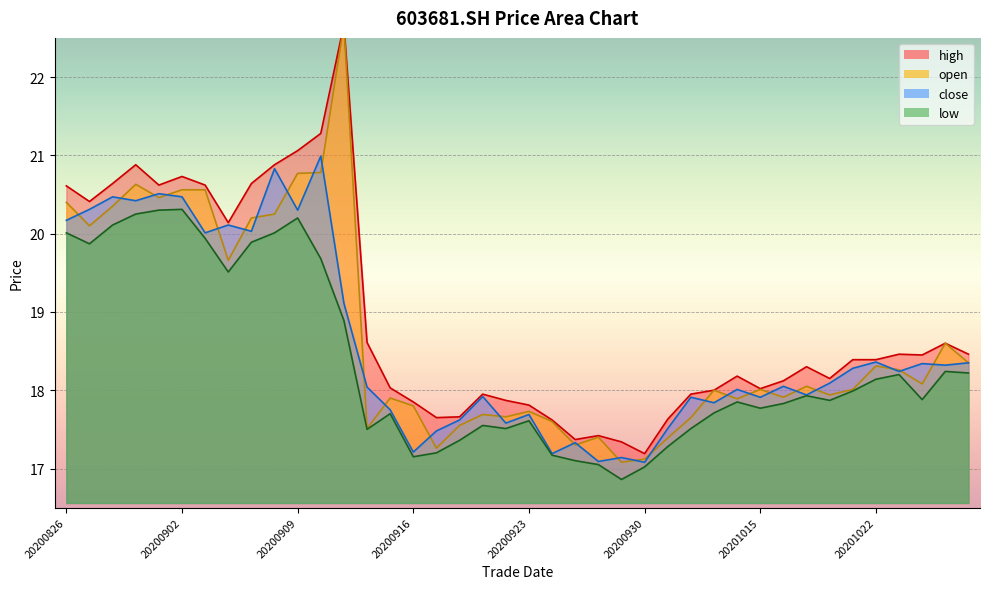

True or false: low and high cross at least once.

False